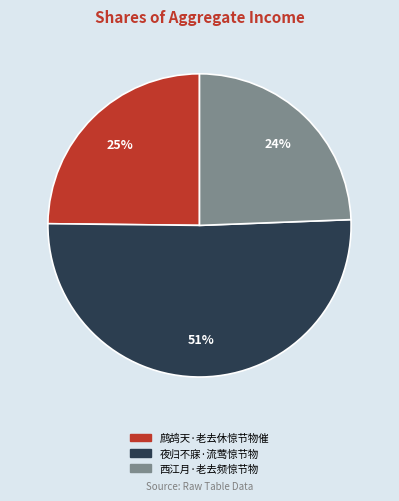

How many slices are in this pie chart?

3